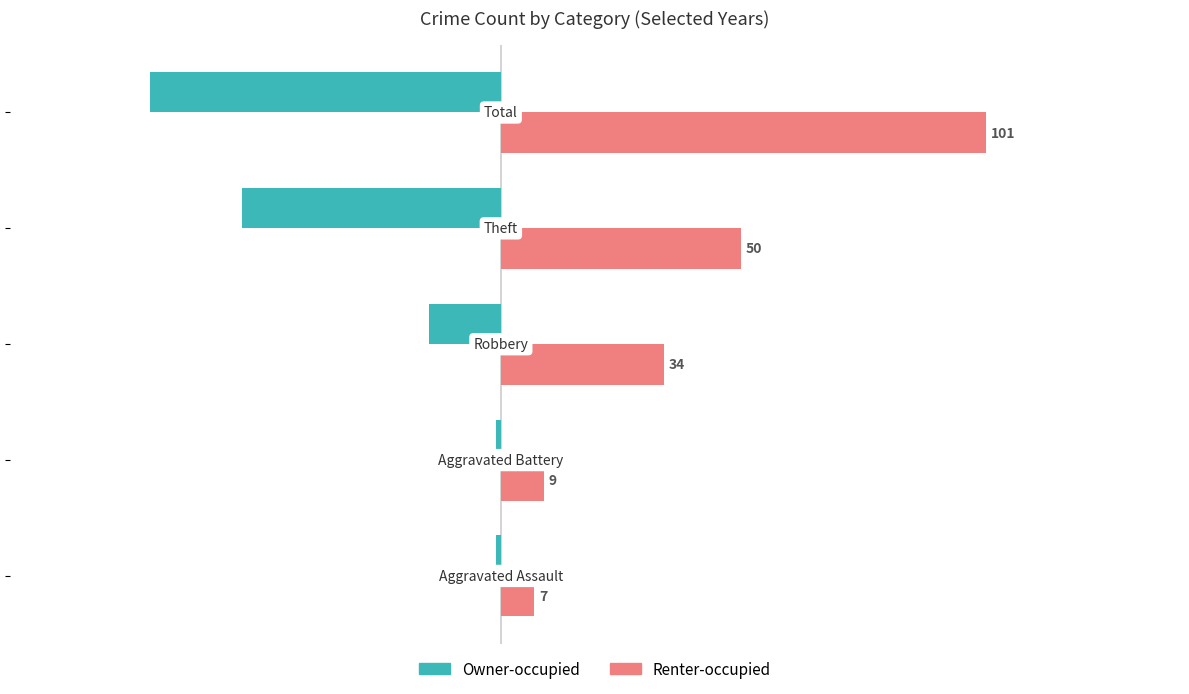

Rank the series by their average value, from highest to lowest.

Renter-occupied, Owner-occupied